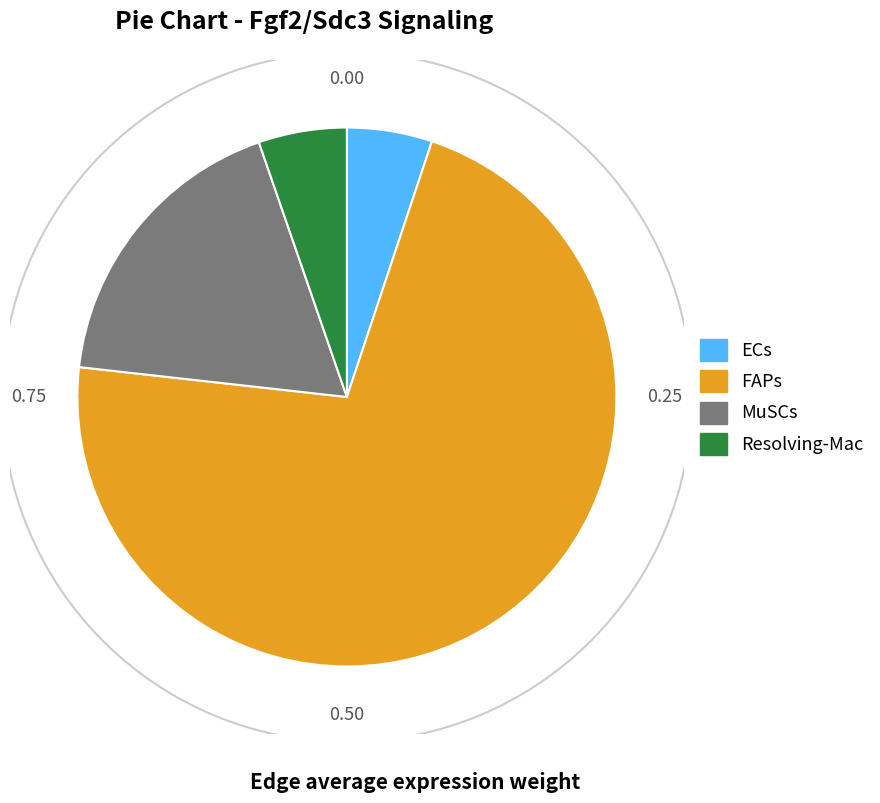

Do Resolving-Mac and ECs together represent more than half of the pie?

No